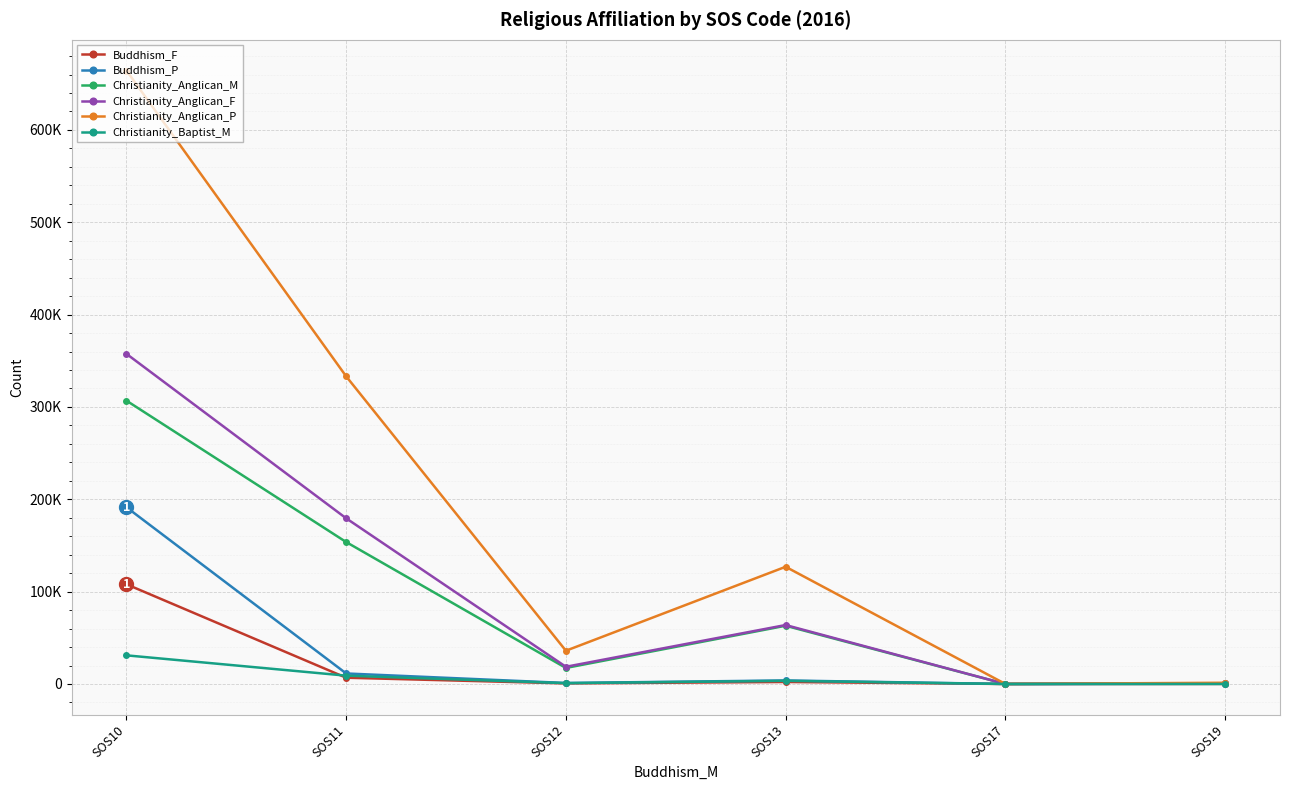

List the series in order of their peak value, highest first.

Christianity_Anglican_P, Christianity_Anglican_F, Christianity_Anglican_M, Buddhism_P, Buddhism_F, Christianity_Baptist_M